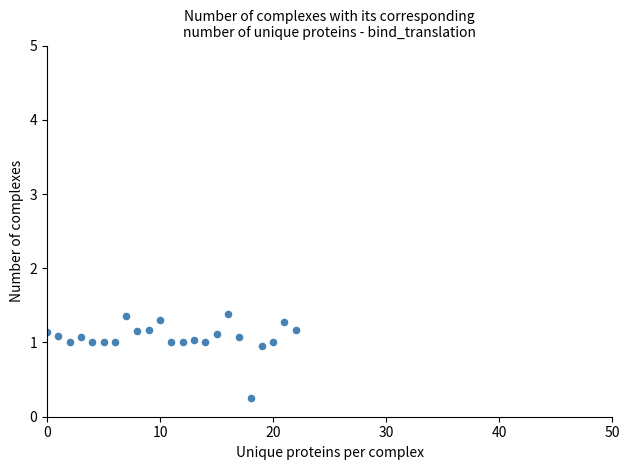

What Y value in the scatter plot is closest to 0?

0.3